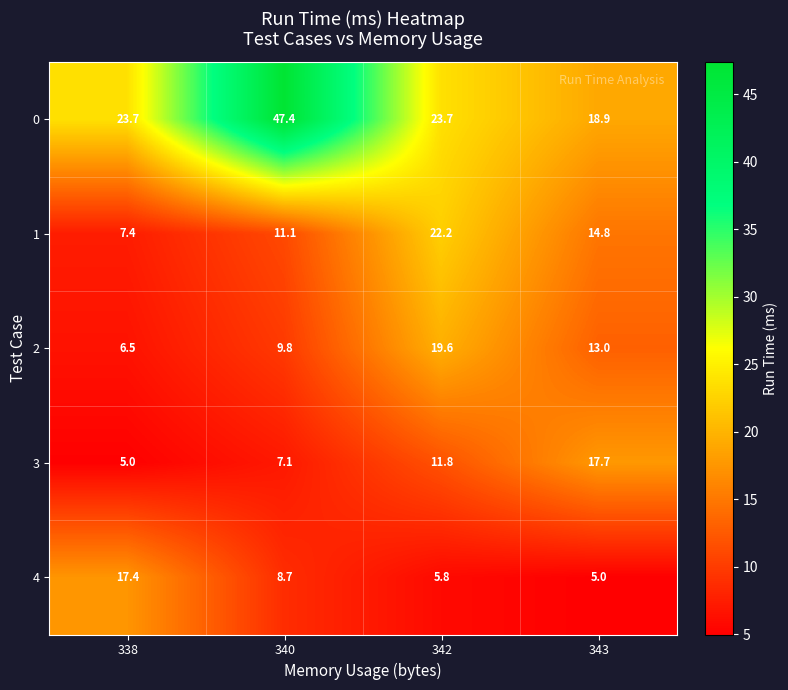

The value of 3 at 340 is 11.3. True or false?

False